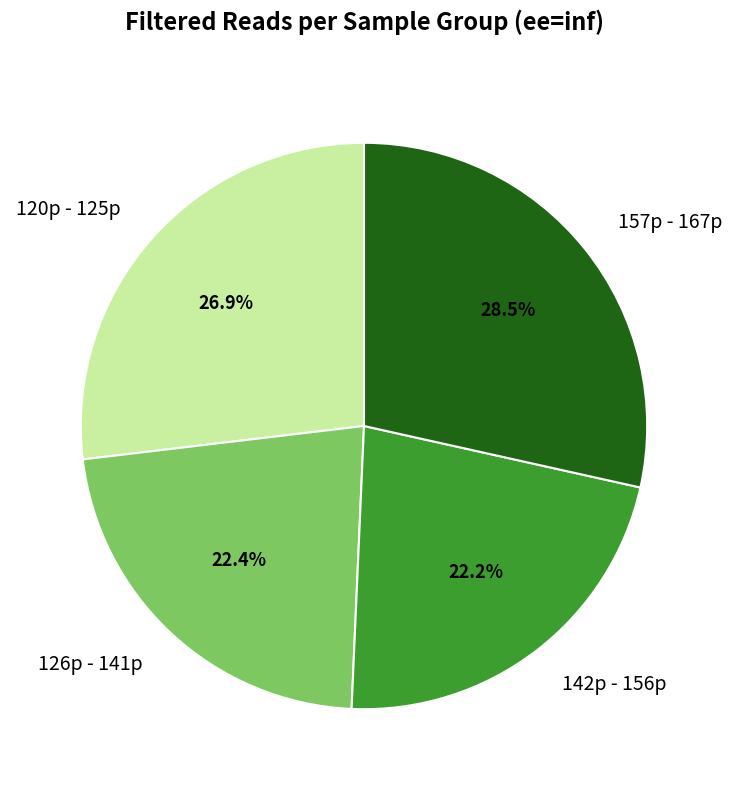

What percentage is NOT represented by 157p - 167p?

71.5%